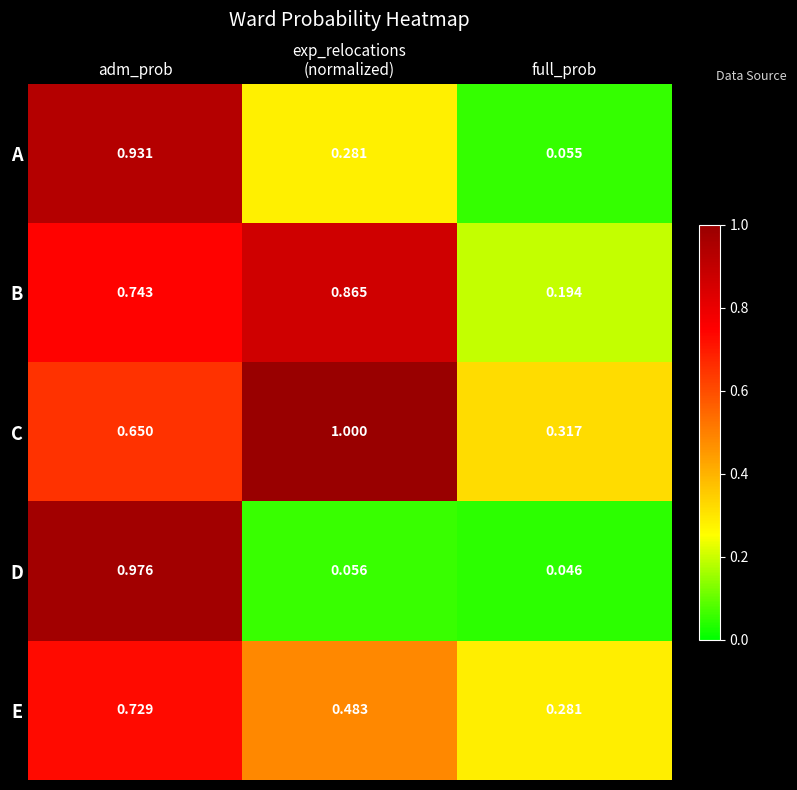

At which label does B reach its minimum?

full_prob